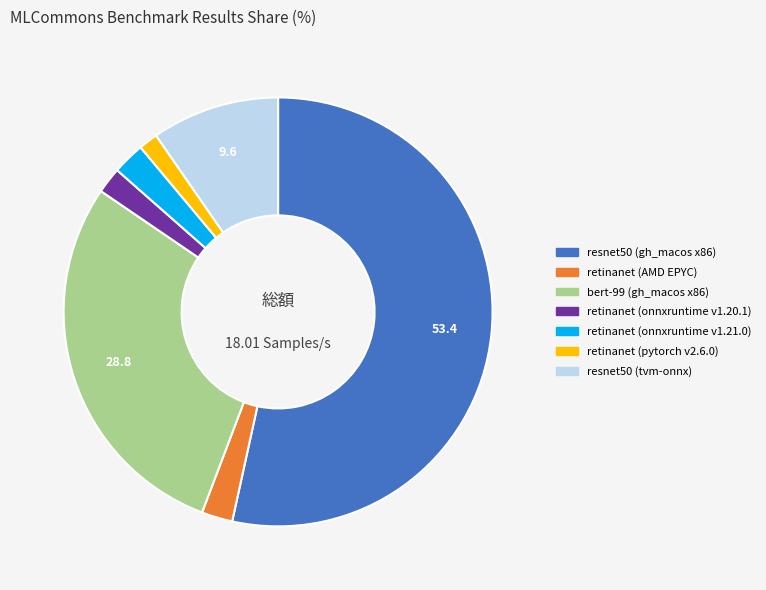

True or false: resnet50 (gh_macos x86) accounts for 39% of the total.

False